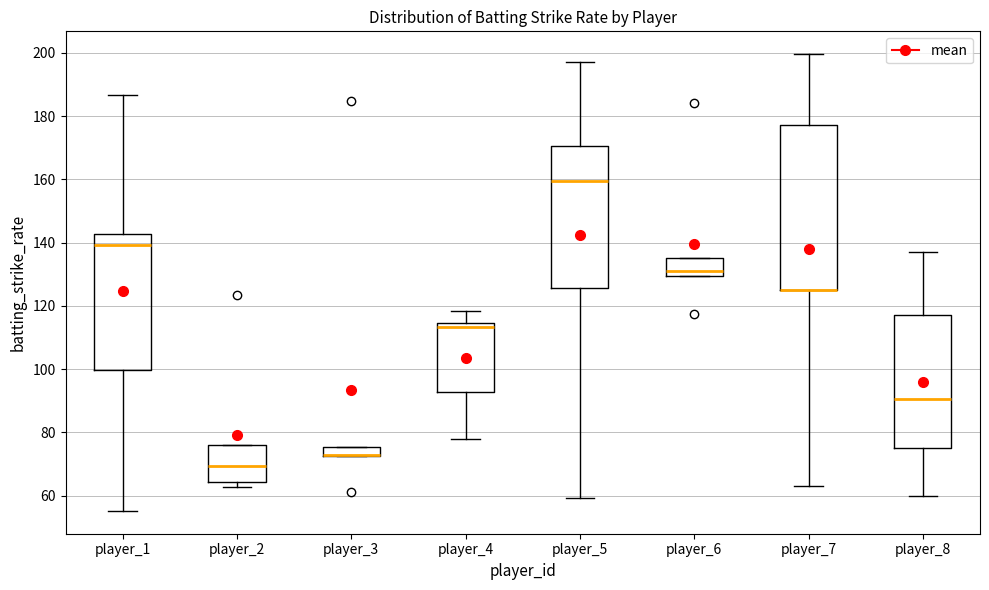

Which box is the tallest, from its lower edge to its upper edge?

player_7